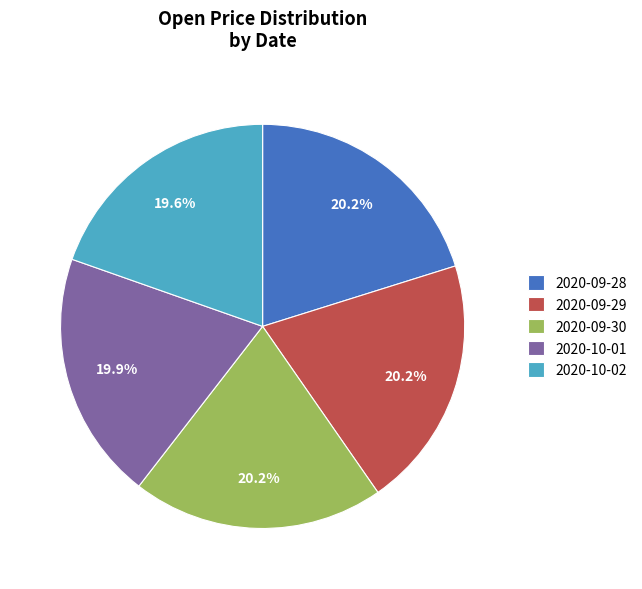

To the nearest percent, what portion does 2020-09-30 represent?

20%